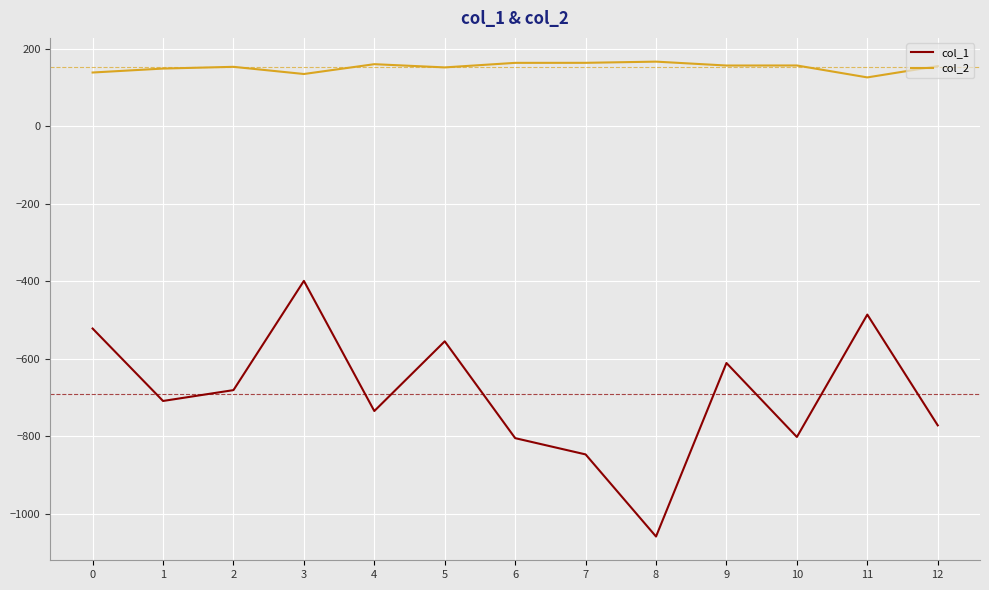

Is it true that col_1 equals -205.2 at 7?

False